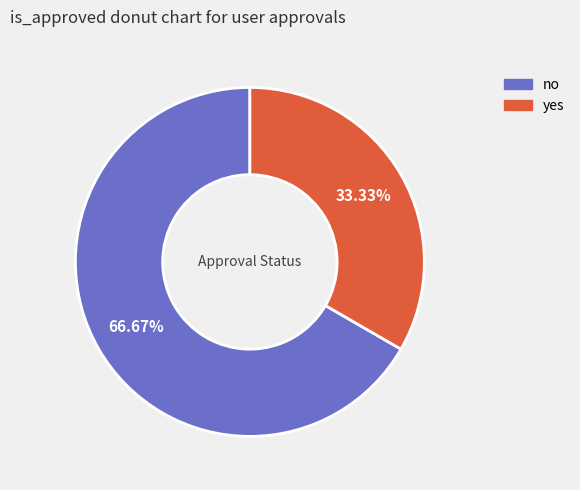

Is there a majority slice in this chart?

Yes